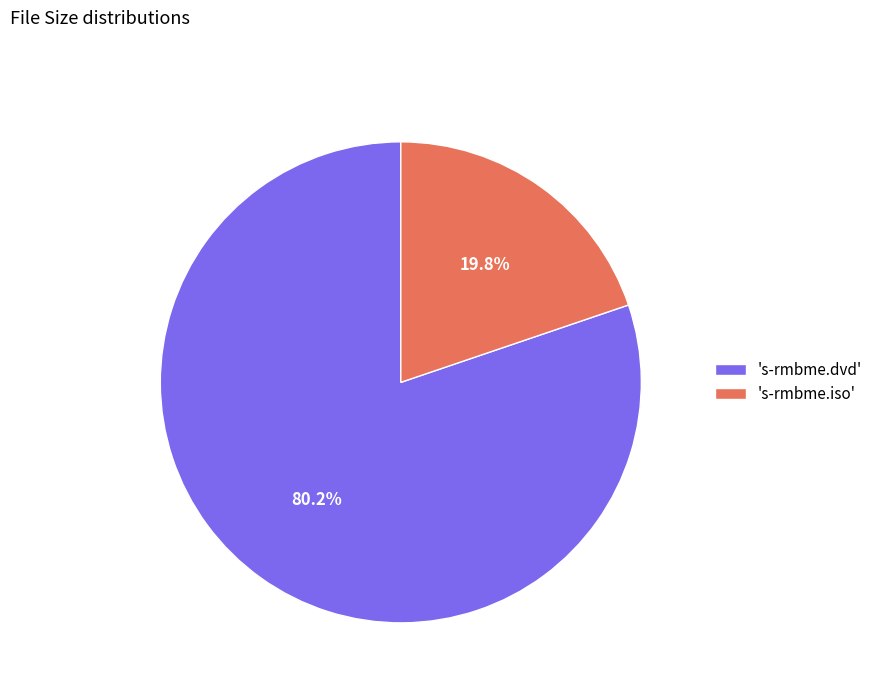

Which has a higher value, 's-rmbme.iso' or 's-rmbme.dvd'?

's-rmbme.dvd'